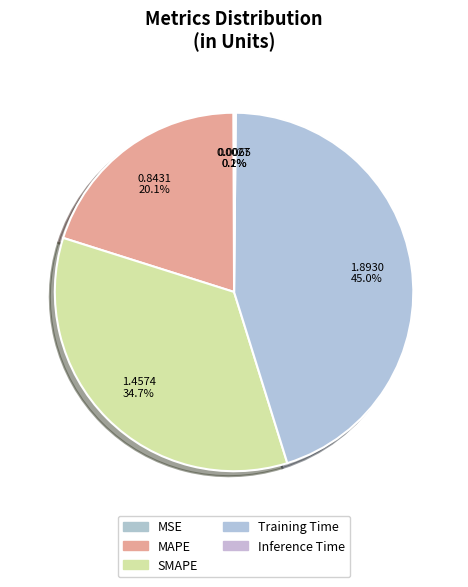

To the nearest percent, what is the difference between the largest and smallest slice percentages?

45%